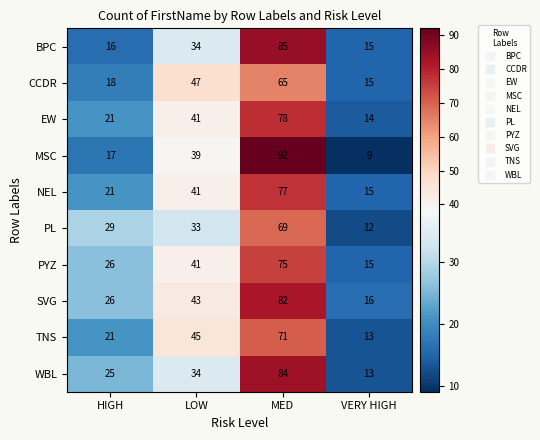

Read the NEL value at MED, to the nearest 5.

75